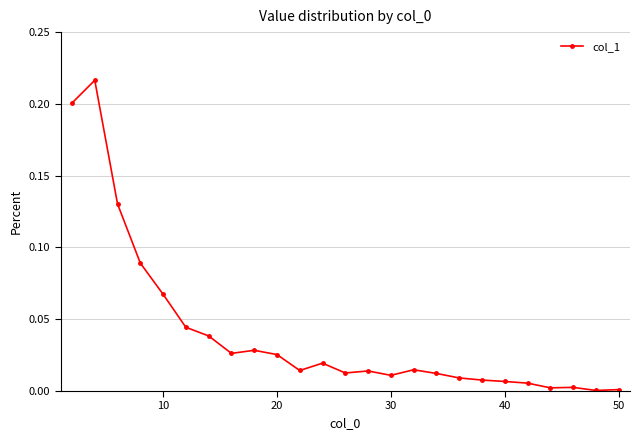

What is the sum of all values?

1.0